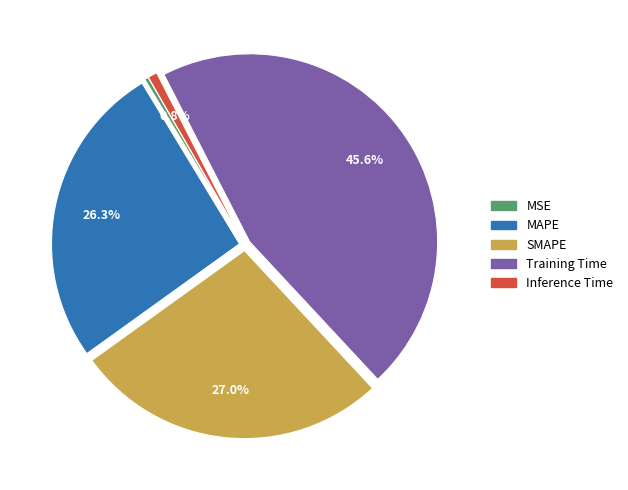

Which category has the biggest portion of the pie?

Training Time